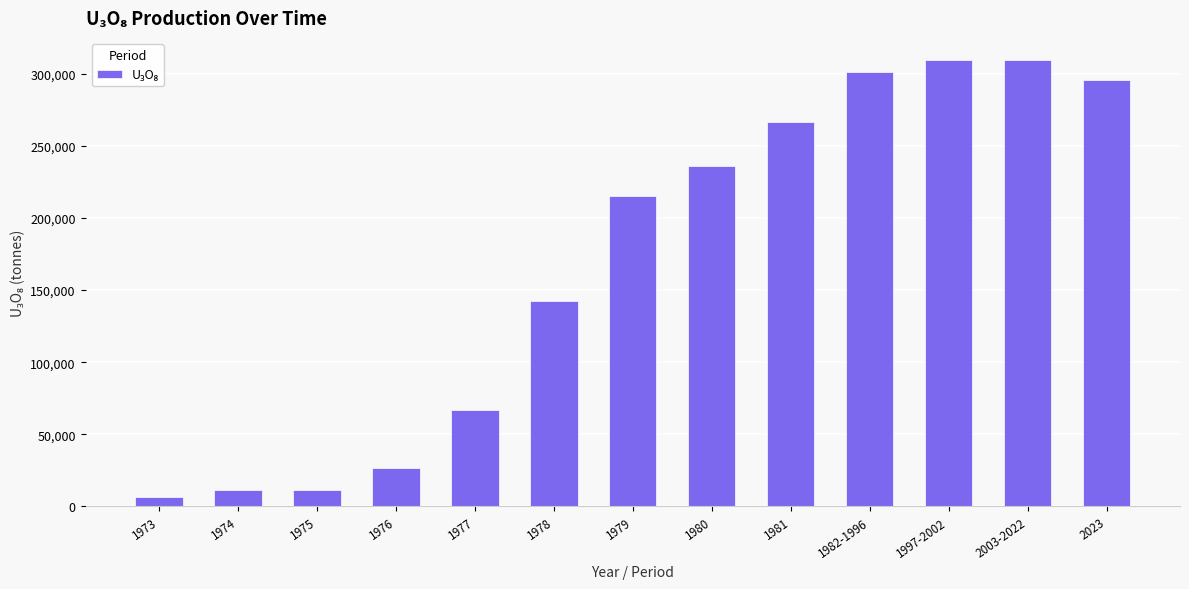

What value does the data have at 1975, to the nearest 50?

11050